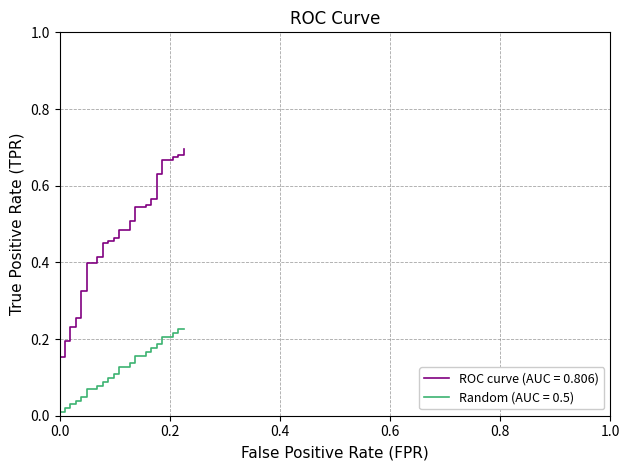

Does the chart have visible grid lines?

Yes